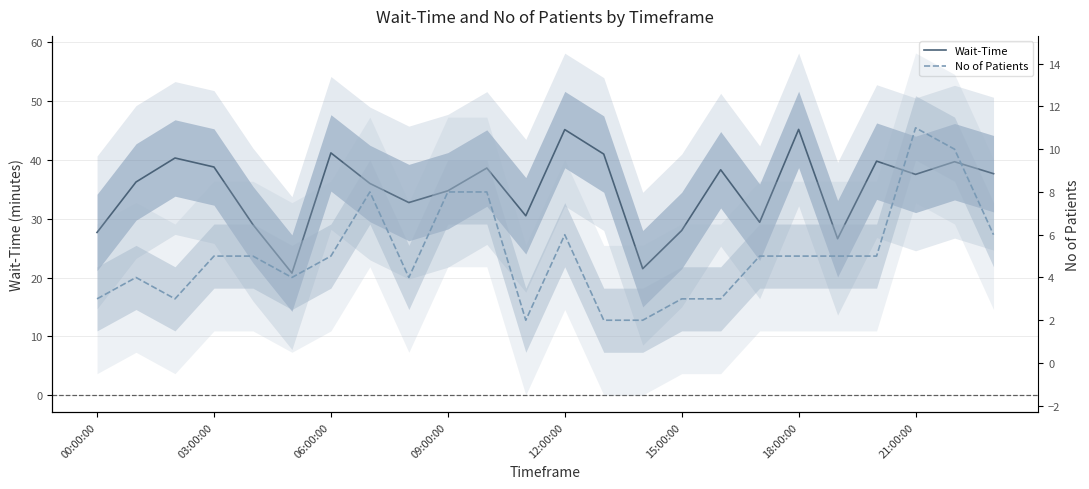

Reading right to left, extract all data points from this chart.

Wait-Time: 37.7	39.7	37.5	39.8	26.6	45.2	29.4	38.3	28.0	21.5	41.0	45.2	30.5	38.6	34.8	32.8	36.0	41.2	20.8	29.0	38.8	40.3	36.2	27.7
No of Patients: 6.0	10.0	11.0	5.0	5.0	5.0	5.0	3.0	3.0	2.0	2.0	6.0	2.0	8.0	8.0	4.0	8.0	5.0	4.0	5.0	5.0	3.0	4.0	3.0